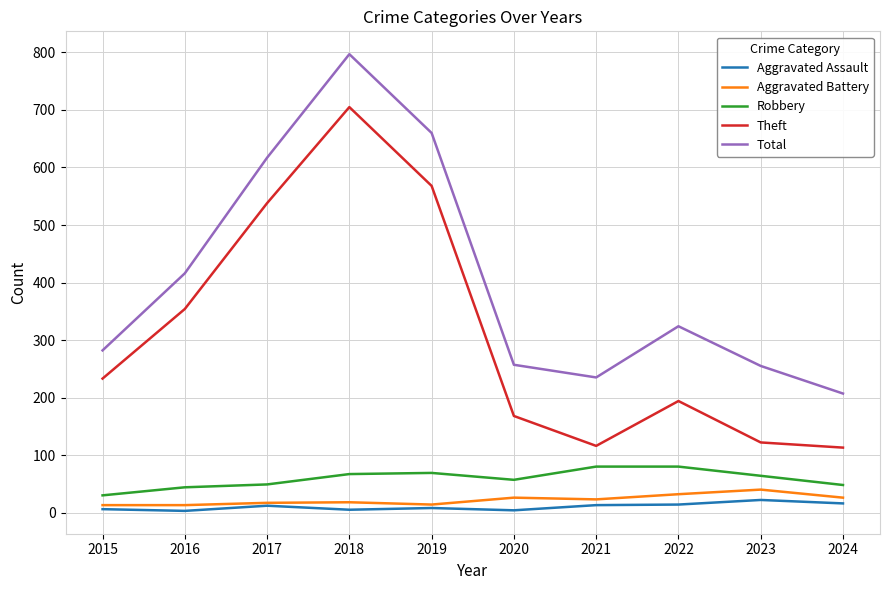

Which series has the largest range (max minus min)?

Theft